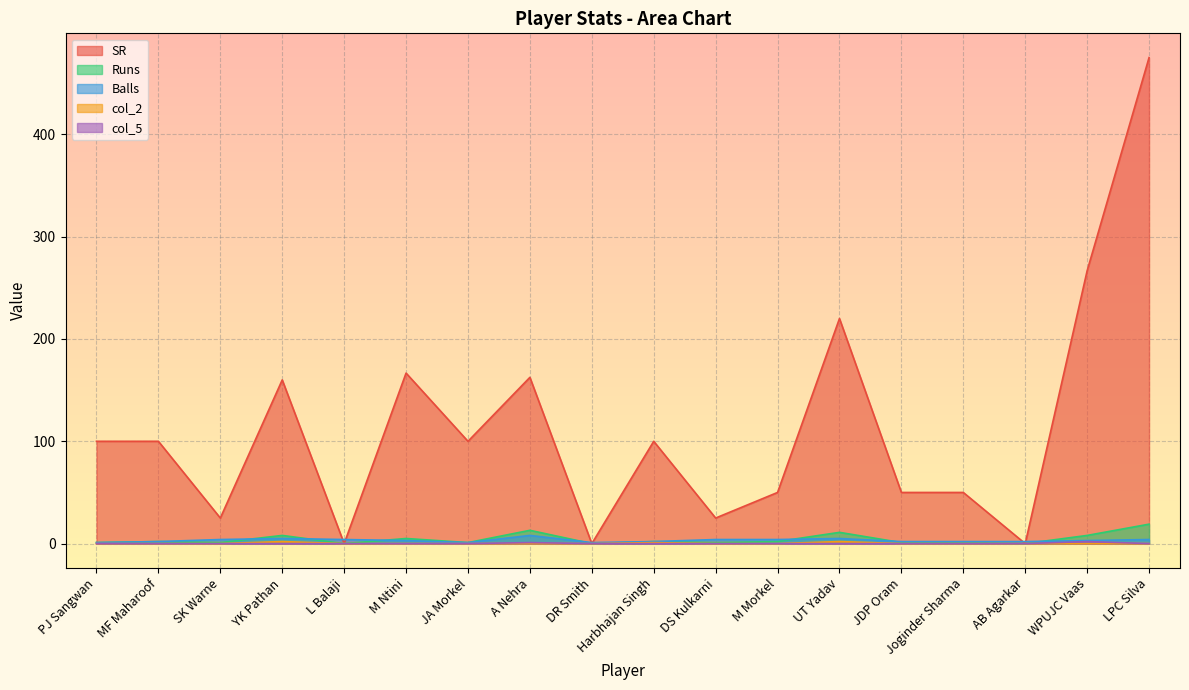

What are all the series names shown in the legend?

SR, Runs, Balls, col_2, col_5